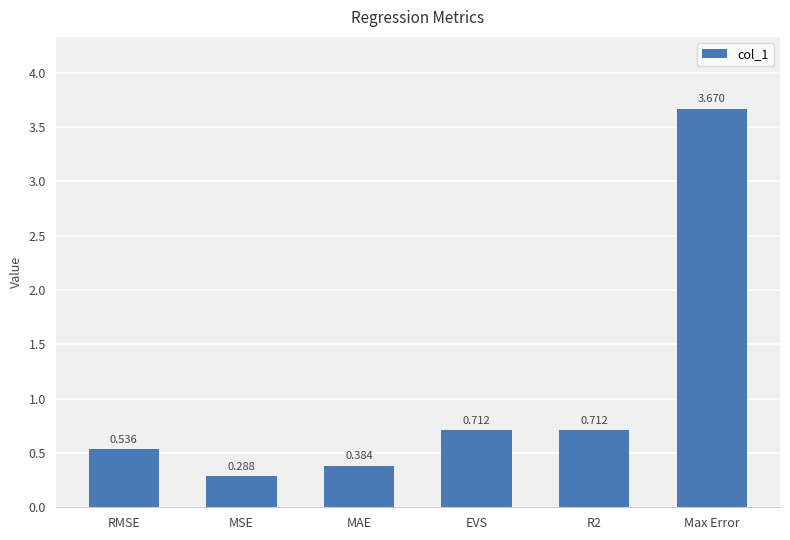

Which has a higher value, R2 or Max Error?

Max Error